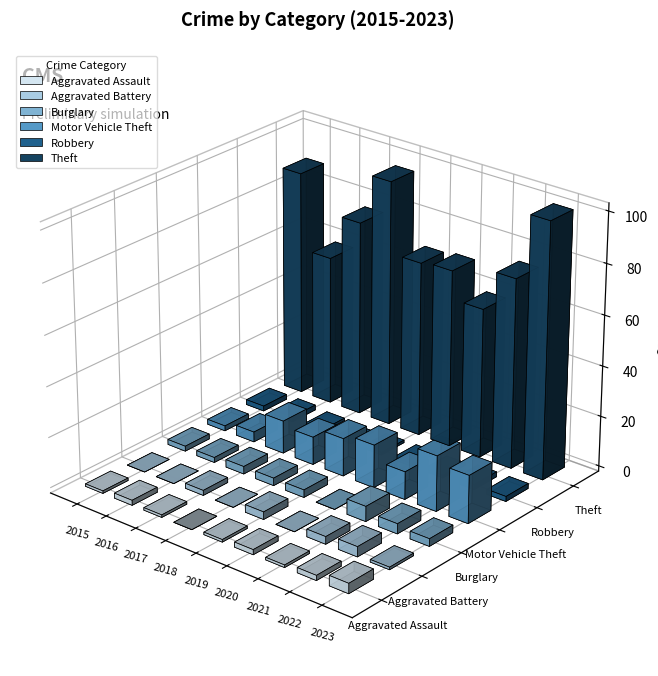

Read the Theft value at 2016.

59